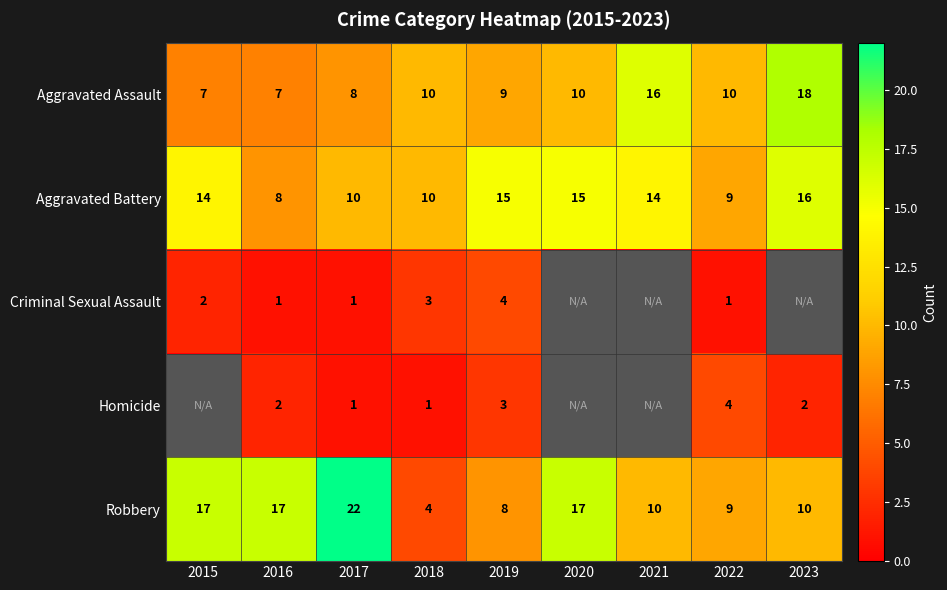

Is the value of Robbery at 2018 greater than the value of Aggravated Assault at 2019?

No